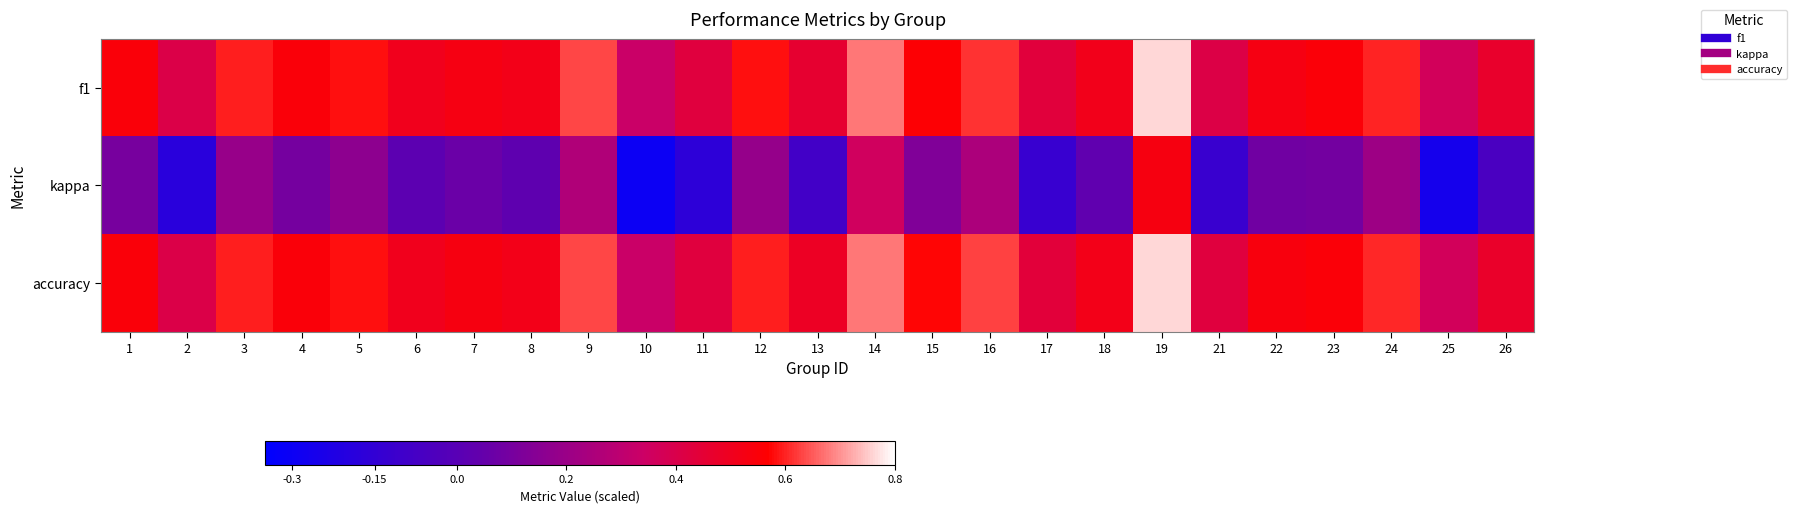

List the series in order of their peak value, highest first.

accuracy, f1, kappa